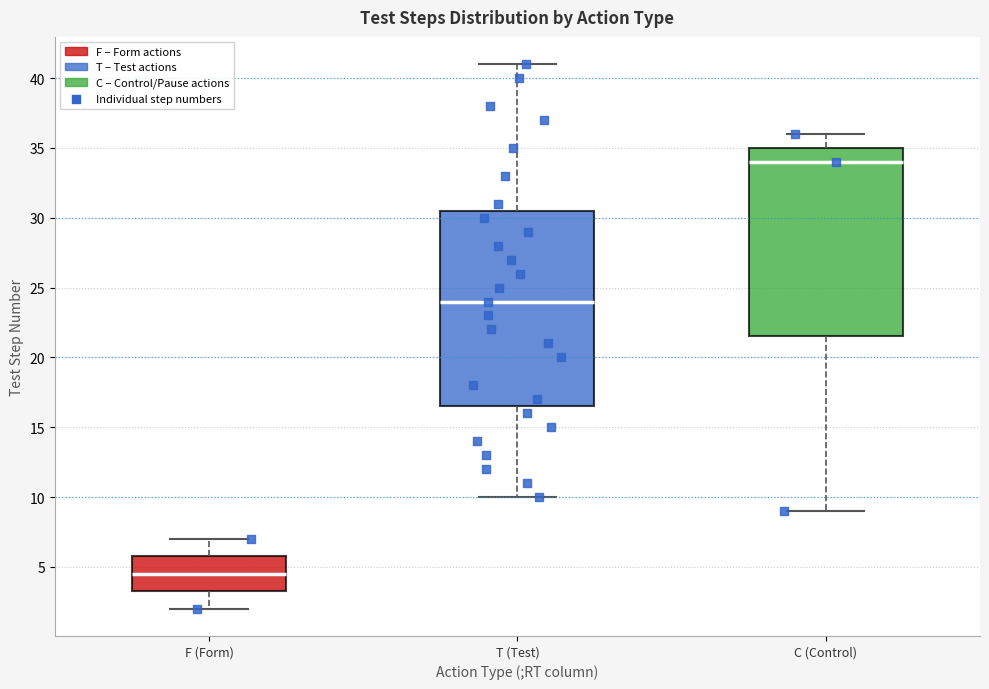

Reading left to right, read every box against the y-axis: the position of its median line, the range the box covers, and the ends of its whiskers. The values are not printed on the chart, so give them approximately, as read against the axis.

F (Form): median 4.5, box 3.5 to 6.0, whiskers 2.0 to 7.0
T (Test): median 24.0, box 16.5 to 30.5, whiskers 10.0 to 41.0
C (Control): median 34.0, box 21.5 to 35.0, whiskers 9.0 to 36.0